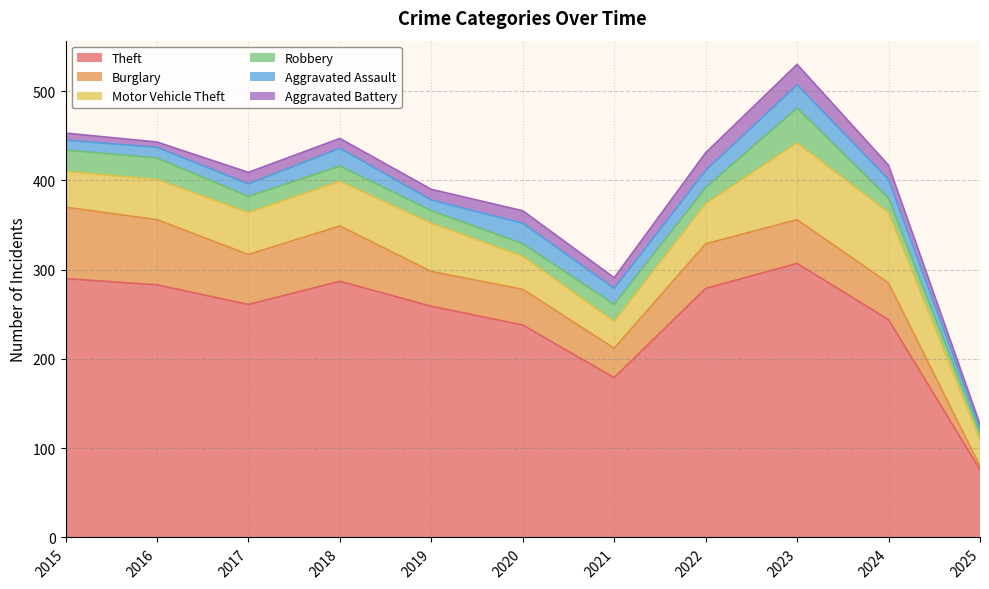

Which category has the lowest value in the Aggravated Assault series?

2025